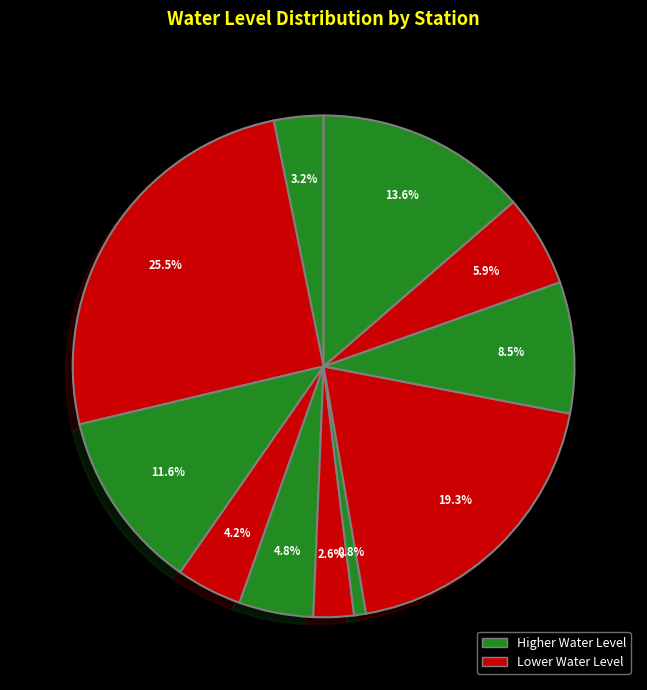

Rank the categories by value from lowest to highest.

MAIJA, LAKHERI, BALLOP, KAPREN, KESHORAIPATAN, RAMNAGAR, RAJWAS, GAINDOLI, SATUR, MOTIPURA, DELUNDA